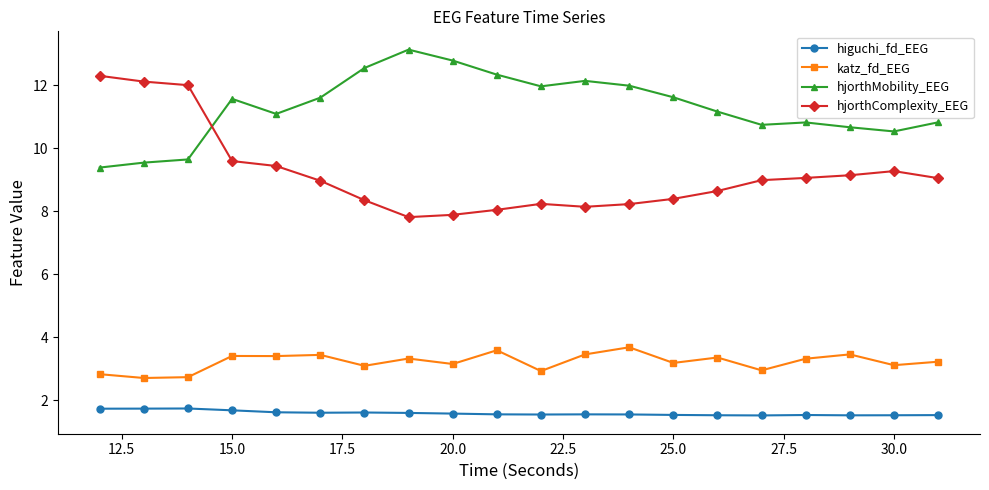

True or false: hjorthComplexity_EEG and higuchi_fd_EEG cross at least once.

False